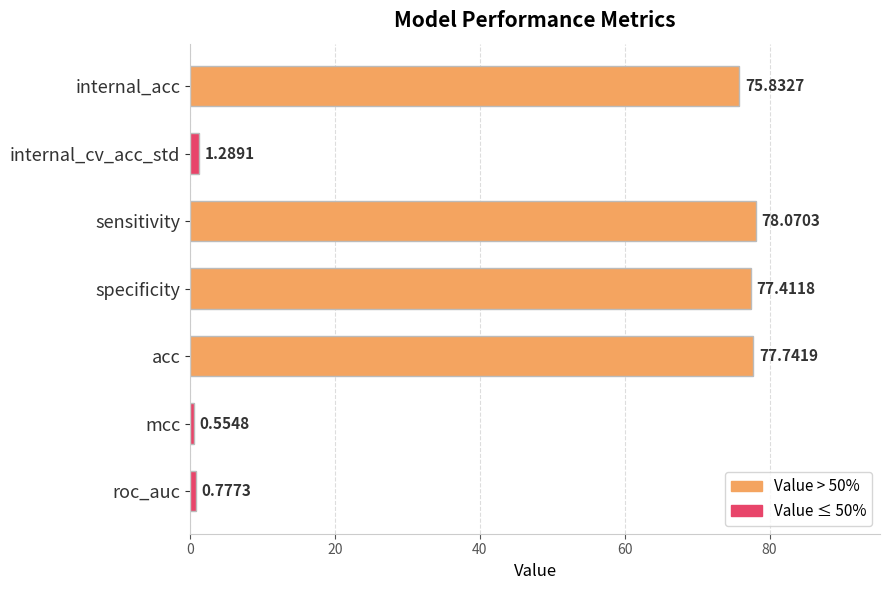

Does the chart contain any negative values?

No